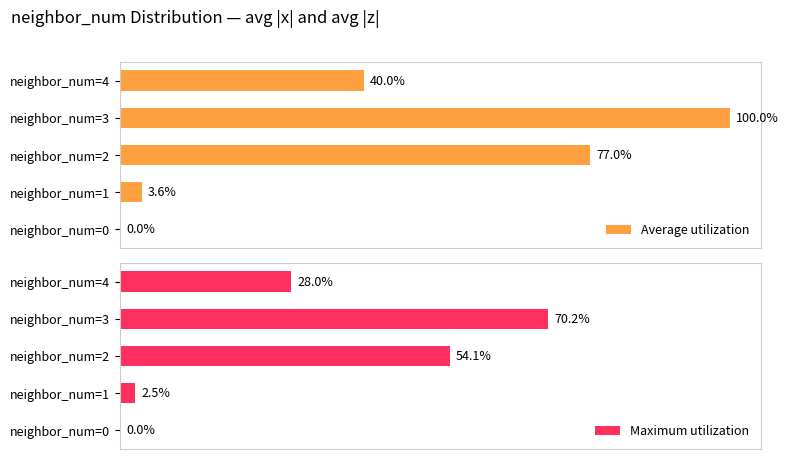

Are the bars horizontal?

Yes